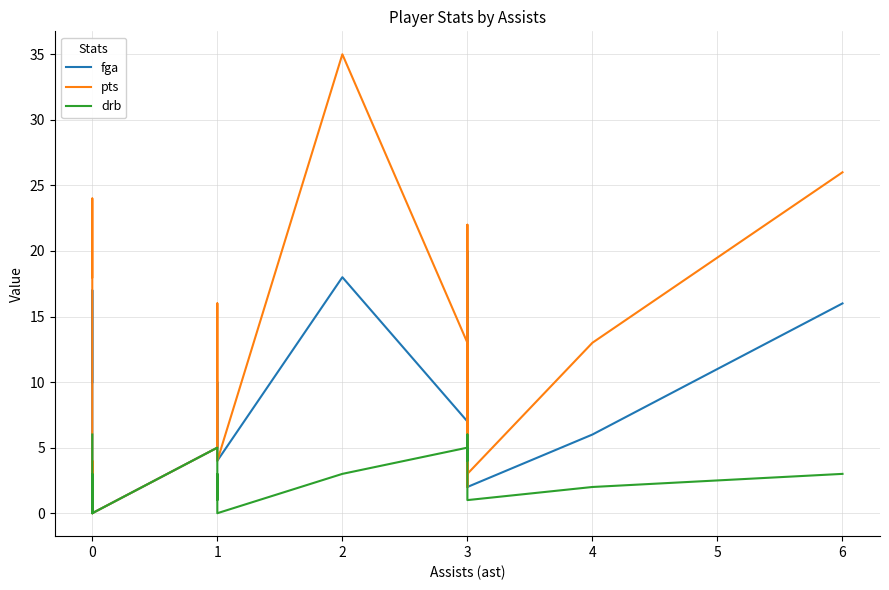

Which series has the widest spread of values?

pts